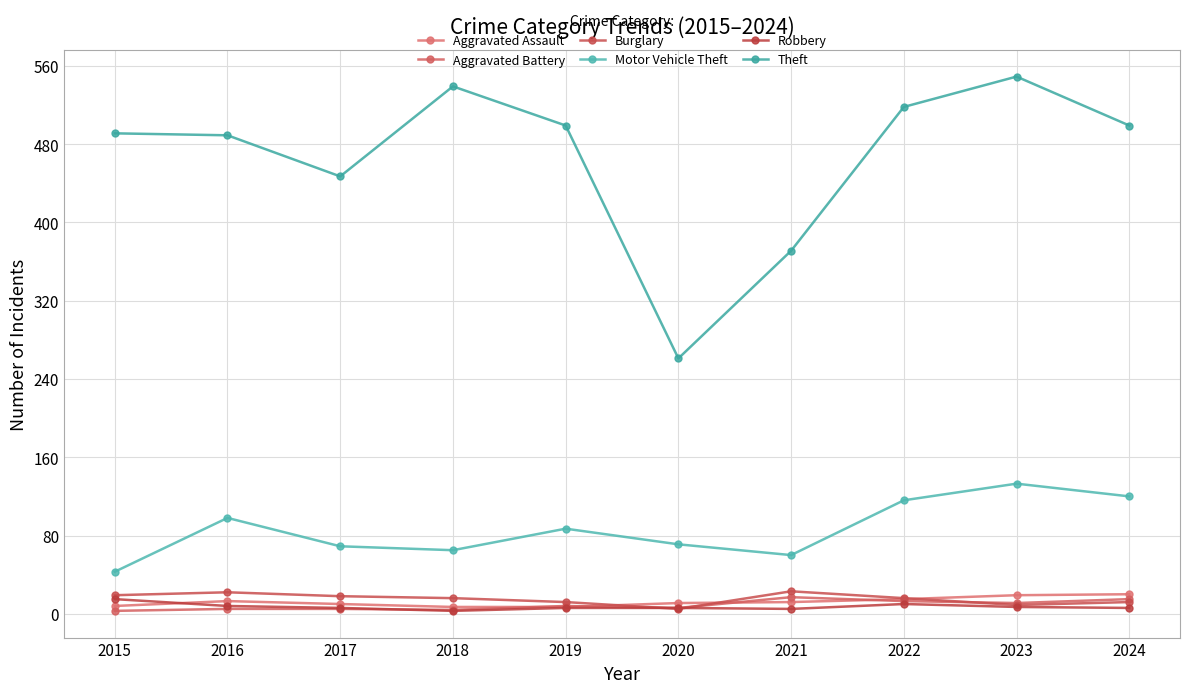

Between 2016 and 2023, which series saw the biggest shift?

Theft